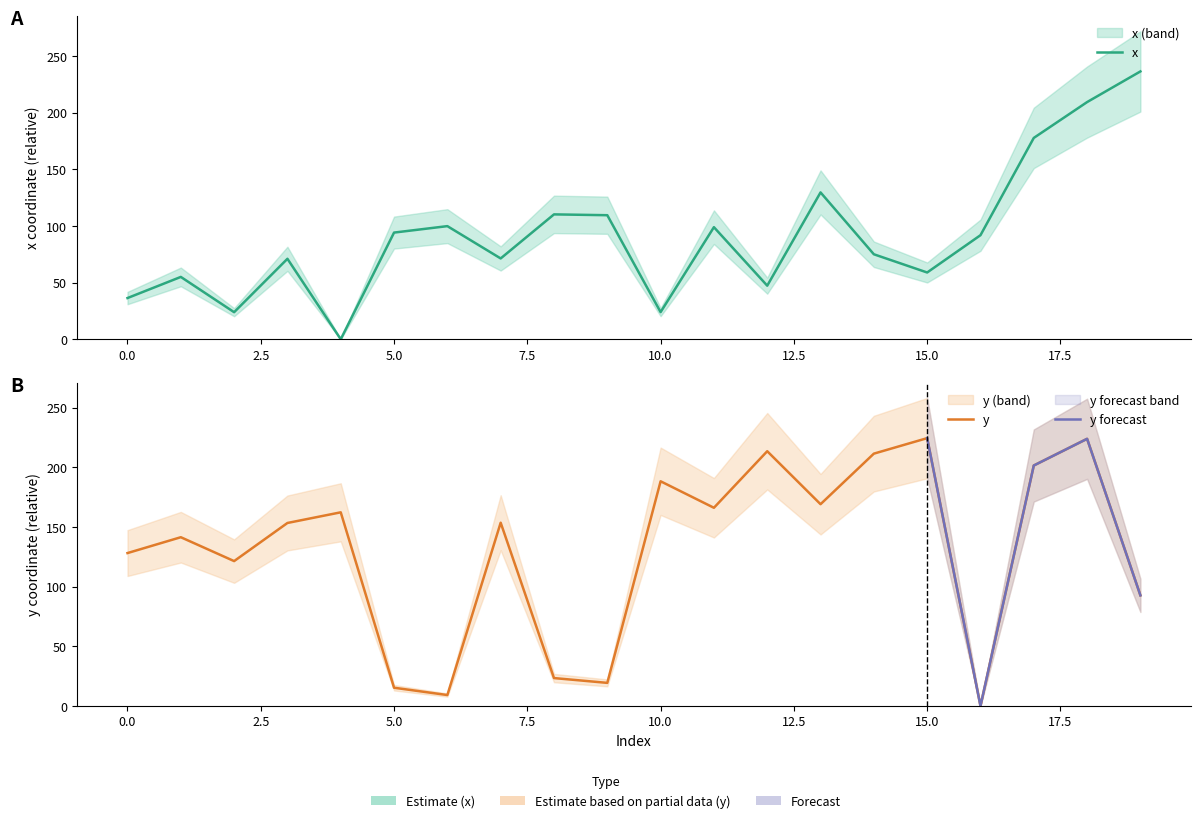

At which category does the chart reach its minimum across all series?

4